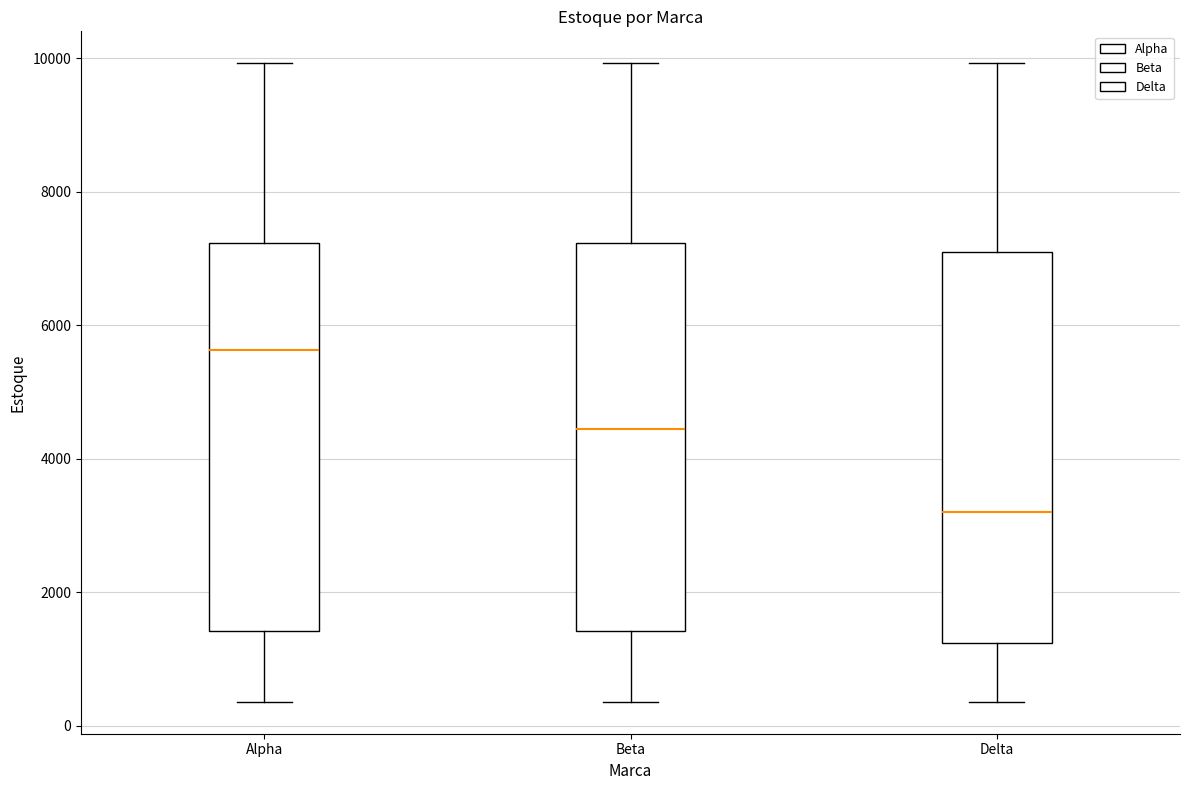

Reading left to right, transcribe this box plot: for each box, give where its median line is, the range the box spans, and where its two whiskers end, as read against the y-axis. The values are not printed on the chart, so give them approximately, as read against the axis.

Alpha: median 5600, box 1400 to 7200, whiskers 400 to 10000
Beta: median 4400, box 1400 to 7200, whiskers 400 to 10000
Delta: median 3200, box 1200 to 7200, whiskers 400 to 10000